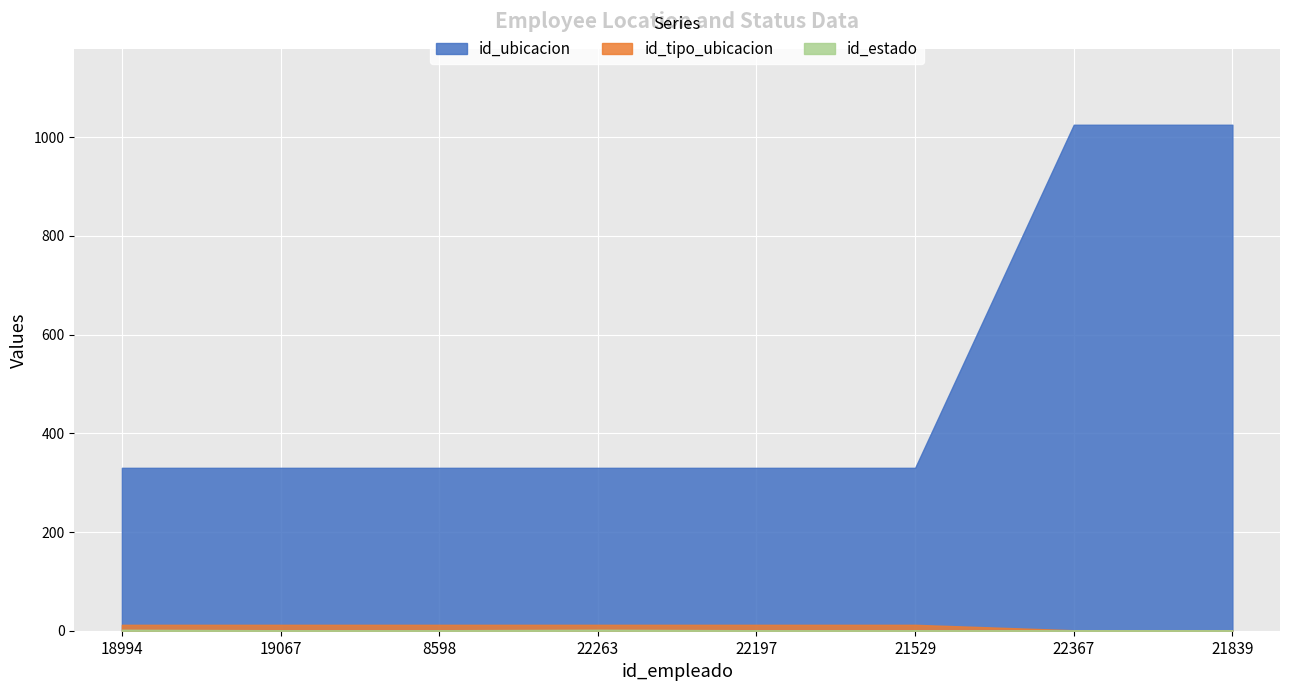

At which label does id_tipo_ubicacion reach its minimum?

22367